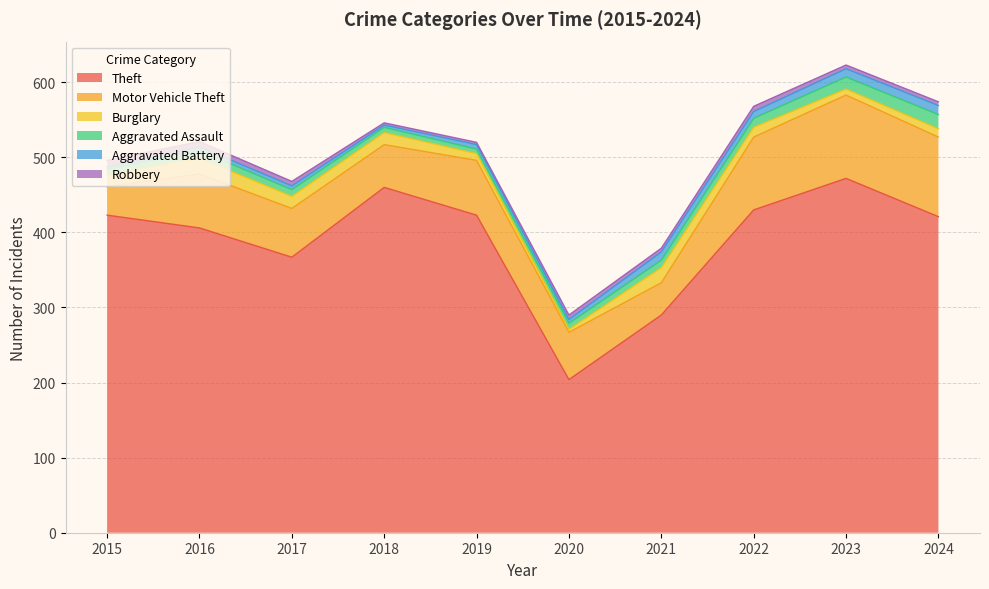

Which series changed the most between 2019 and 2022?

Motor Vehicle Theft